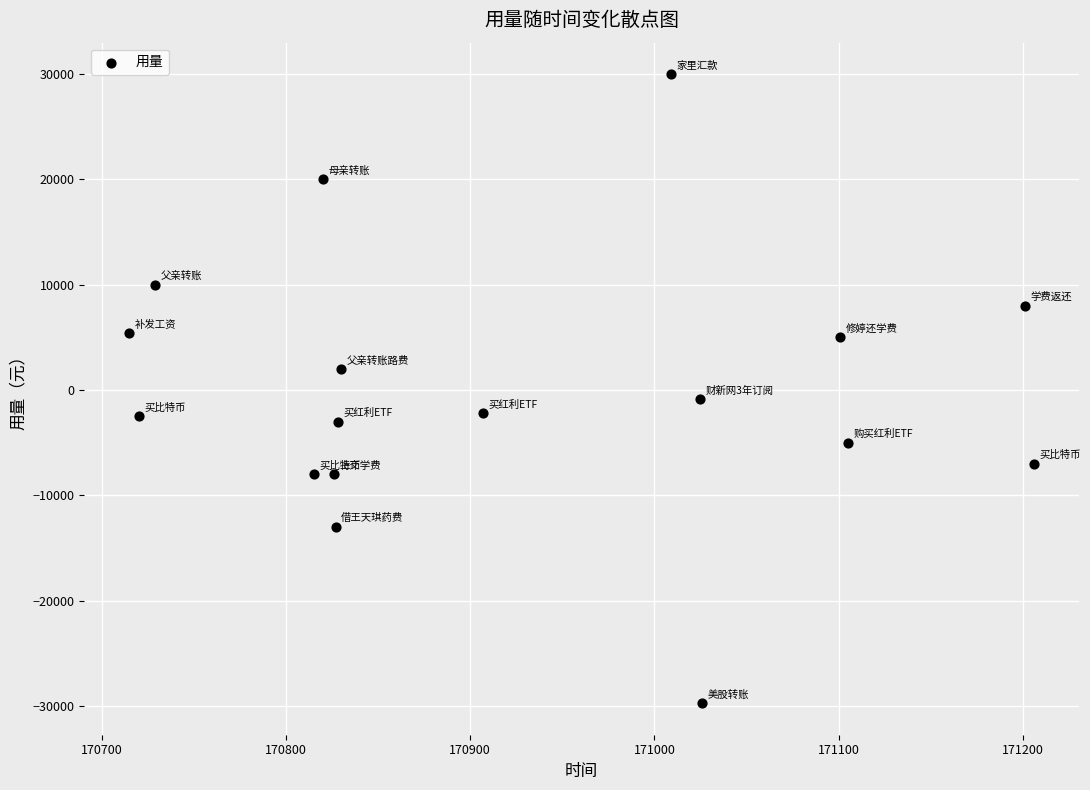

What is the range of Y values (max minus min)?

59750